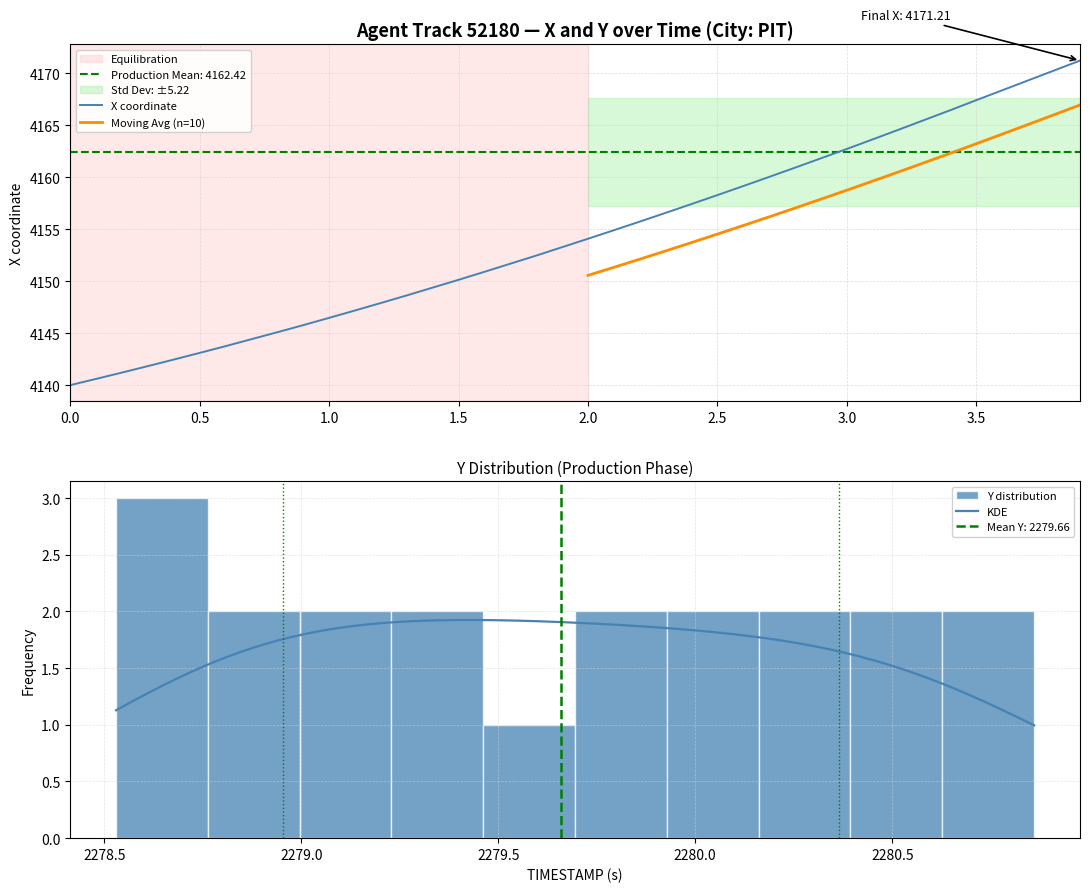

What is the maximum value shown in the chart?

4171.2